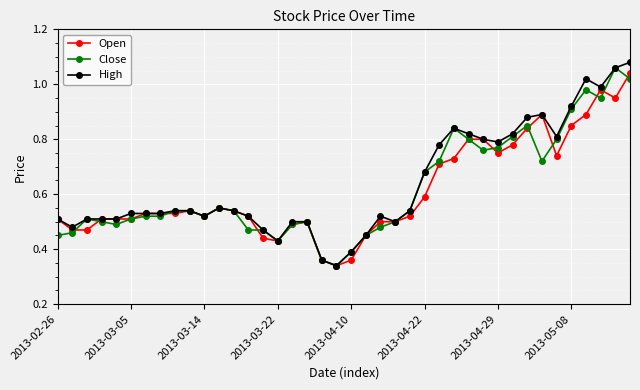

How many data points does each series have?

40